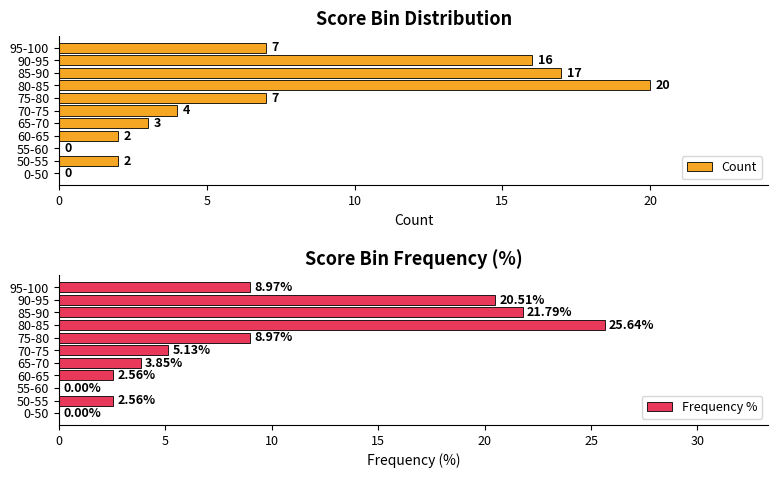

How many data points does each series have?

11